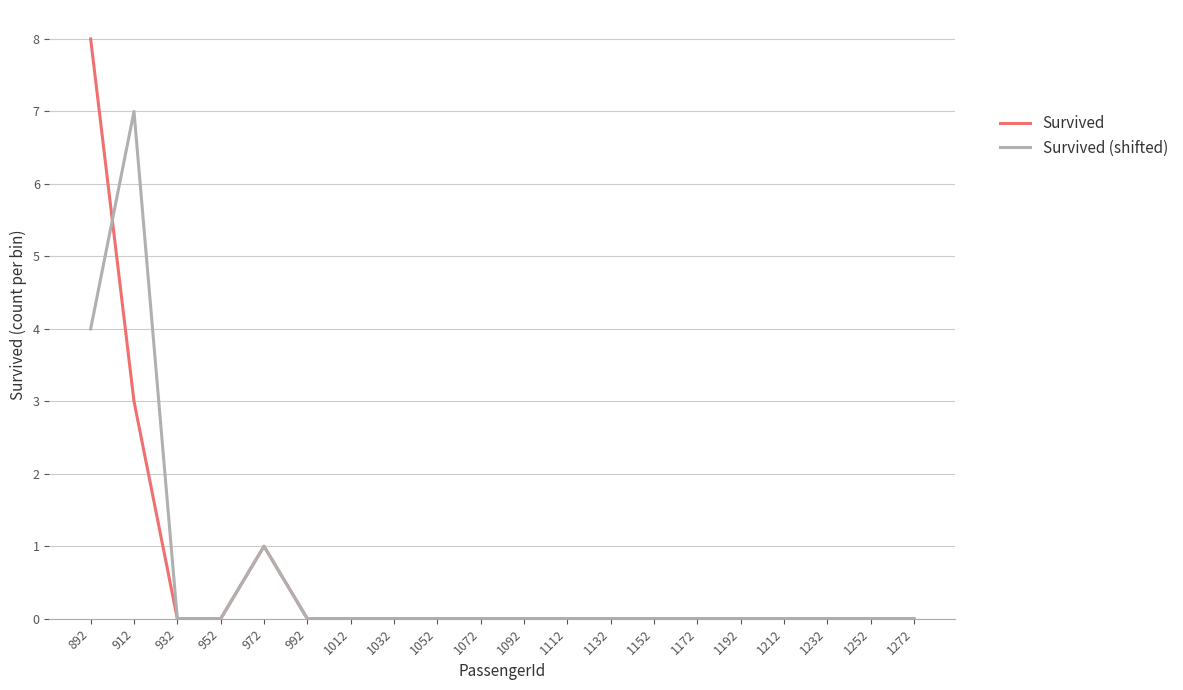

Where do Survived (shifted) and Survived first cross each other?

892 and 912